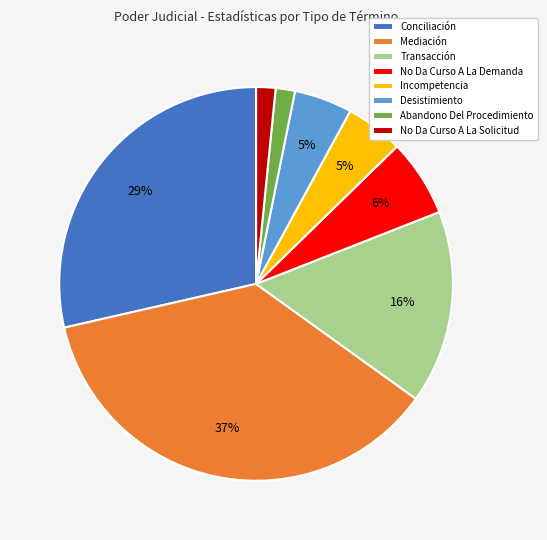

Between Abandono Del Procedimiento and No Da Curso A La Demanda, which is larger?

No Da Curso A La Demanda